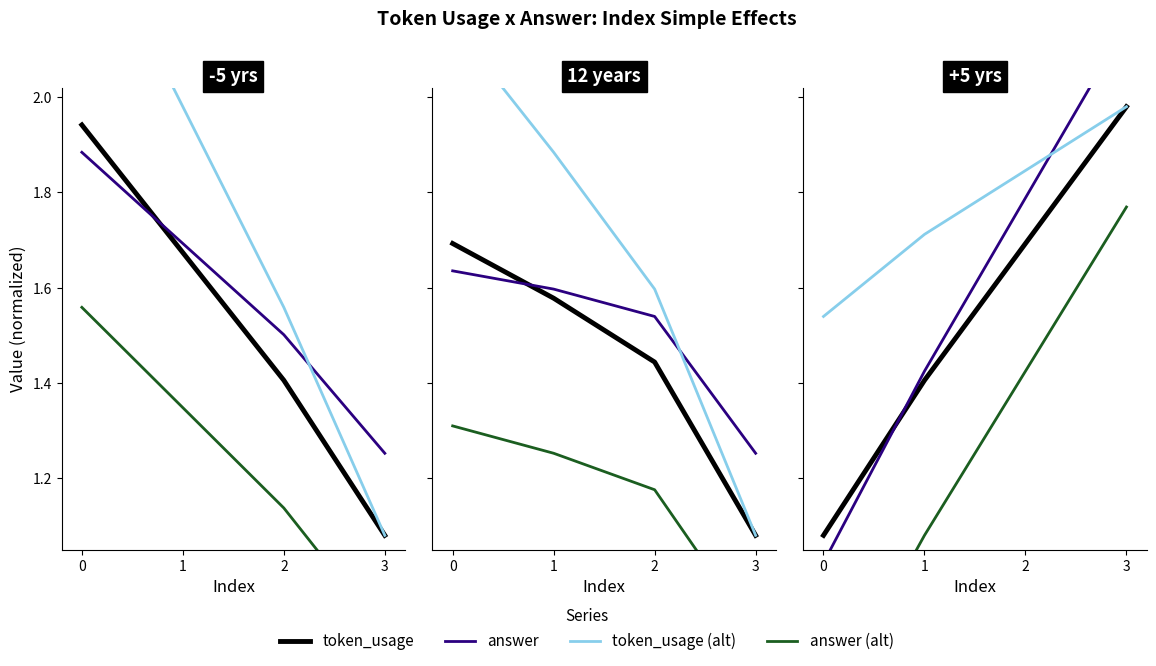

Is it true that answer (alt) equals 1.7 at 2?

False